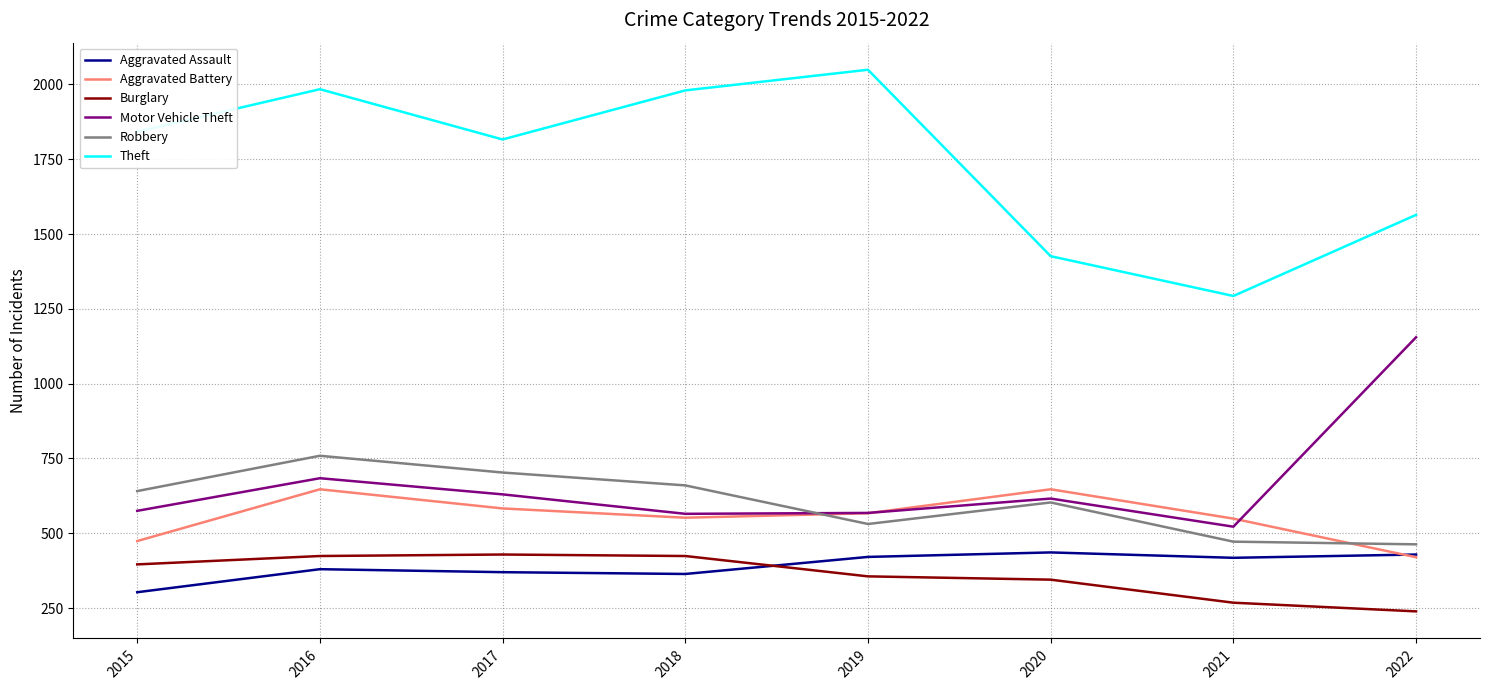

At which category is the sum across all series the highest?

2016